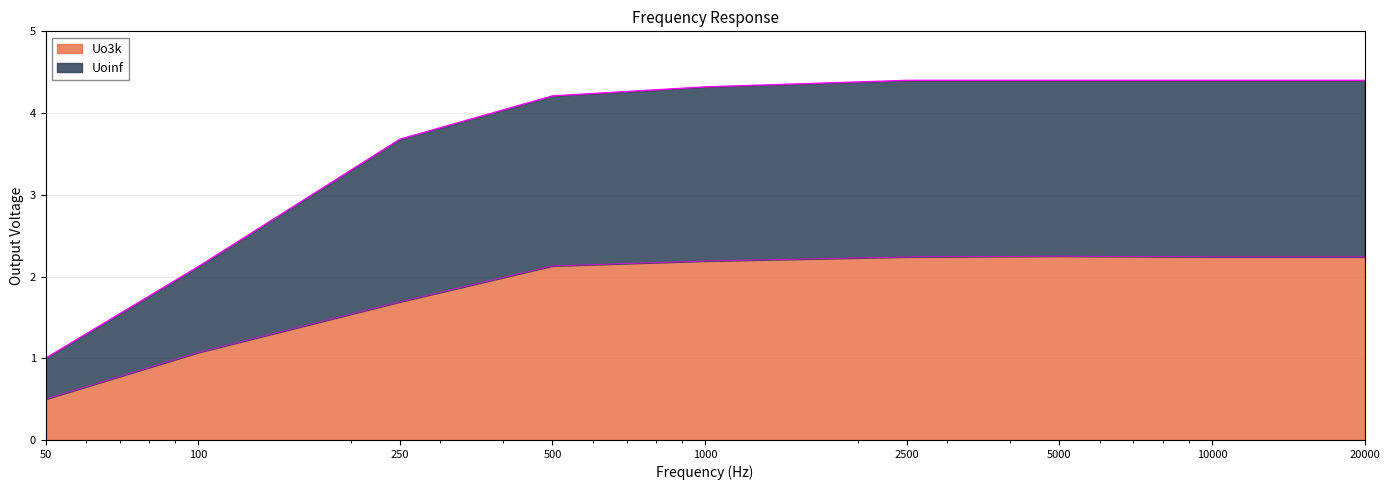

How many data points in Uo3k are less than 2?

3